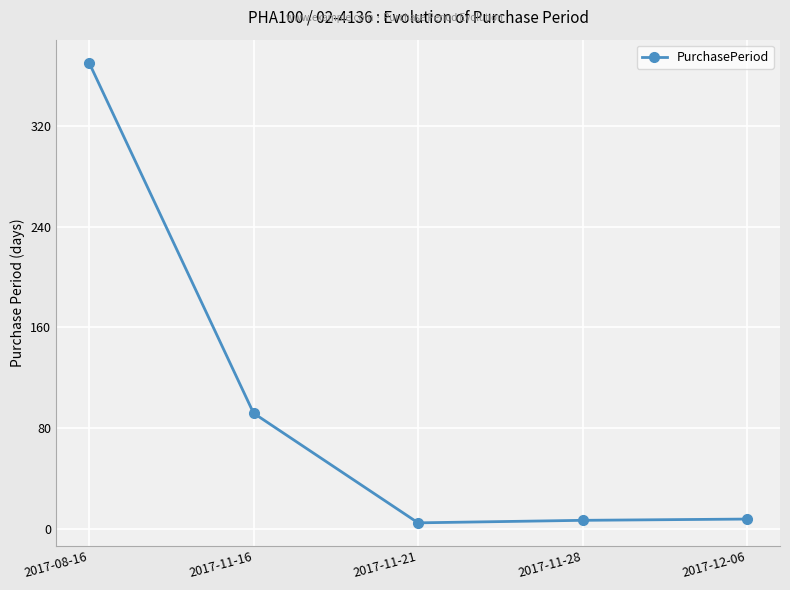

What is the label of the 5th point from the right?

2017-08-16